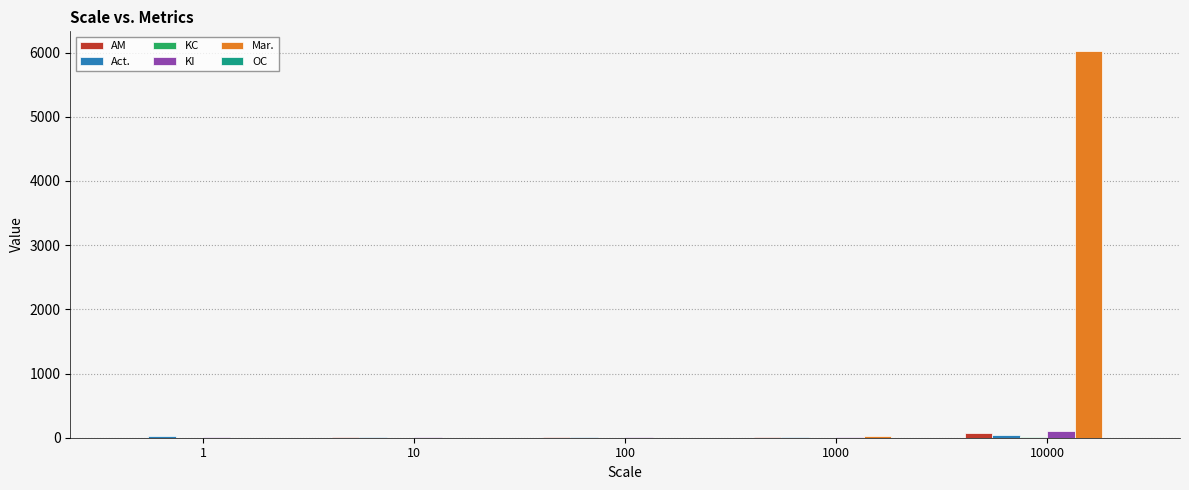

How many categories are shown in the chart?

5